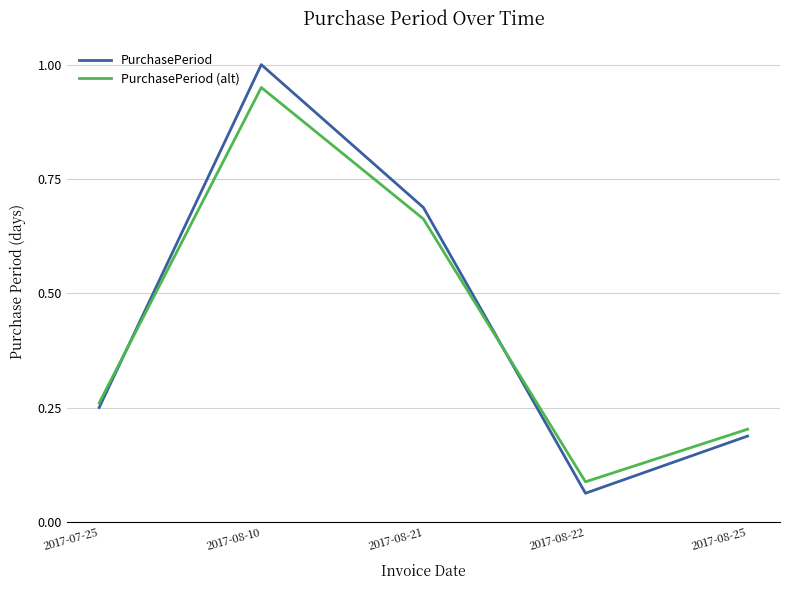

Is this an area chart (filled region under the line)?

No